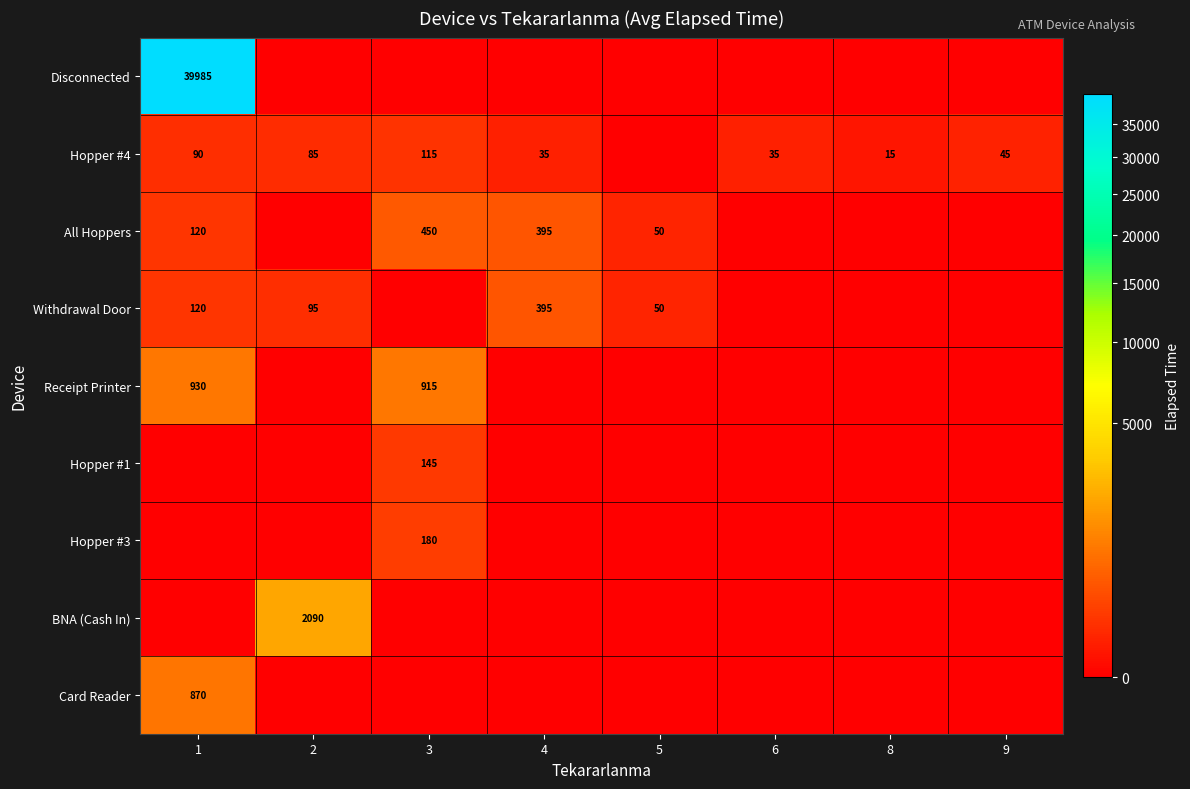

Between 2 and 5, which is larger?

2